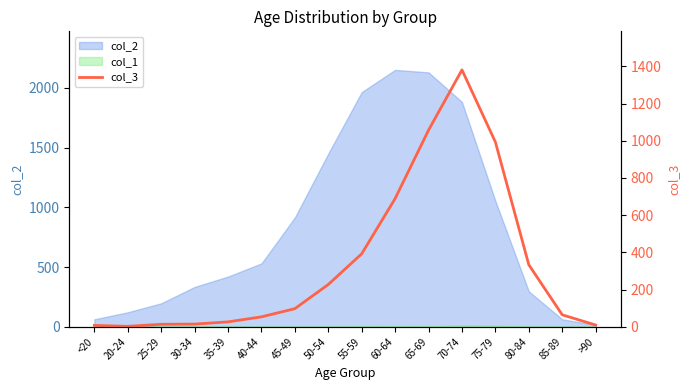

What is the label of the 11th point from the right?

40-44